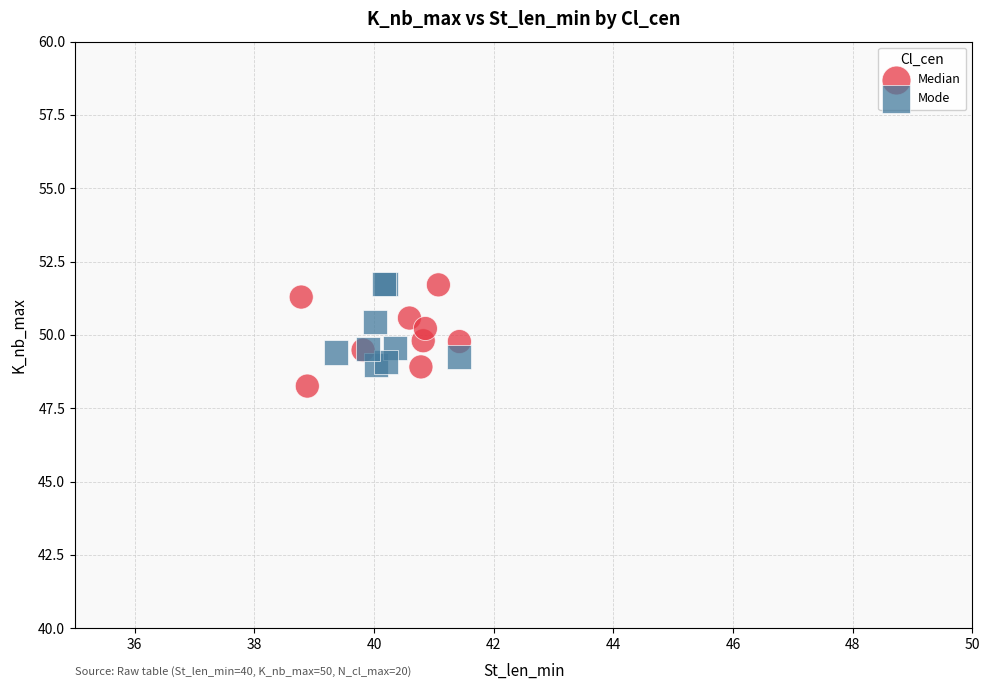

Which series has the widest spread of Y values?

Median